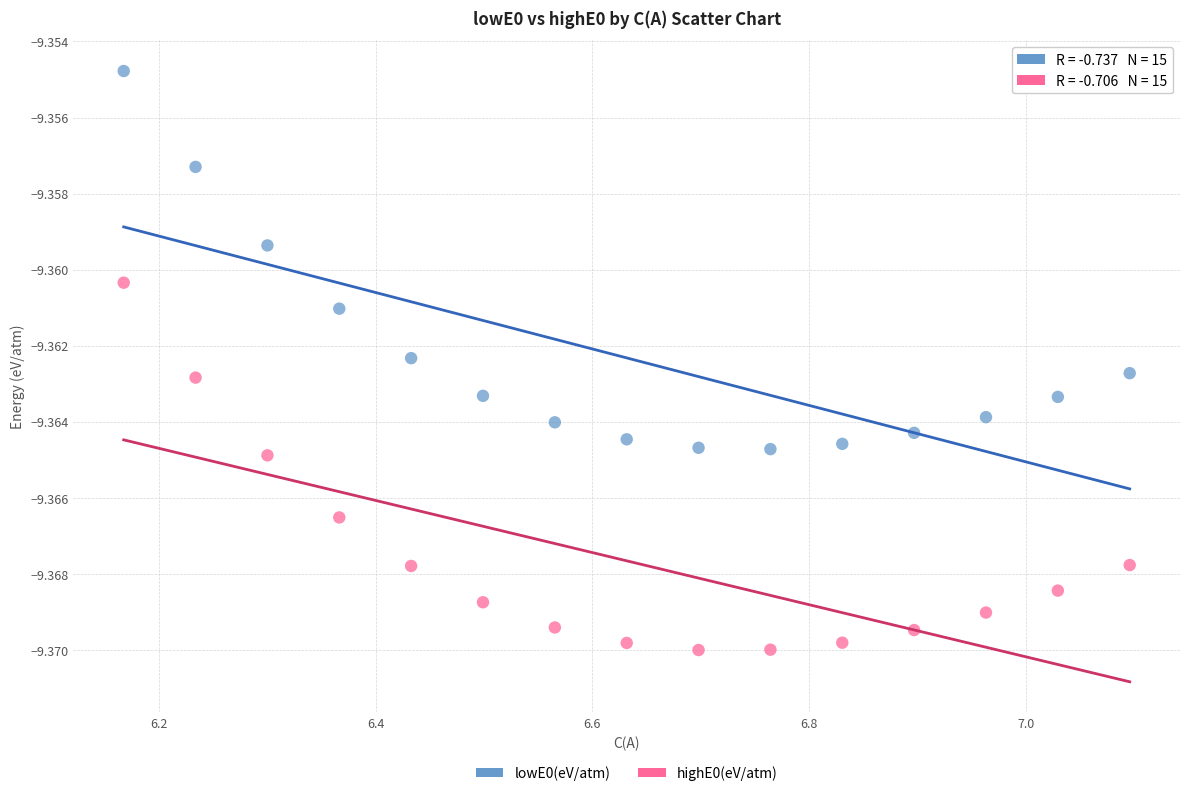

Which series contains the lowest Y value?

highE0(eV/atm)